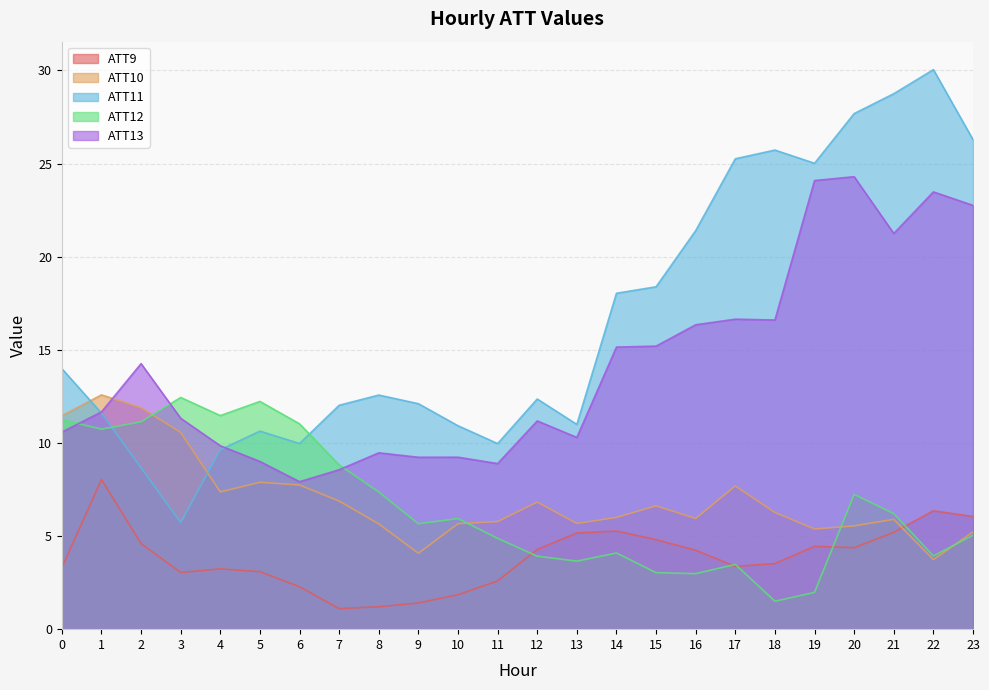

True or false: ATT10 has a value of 7.7 at 17.

True